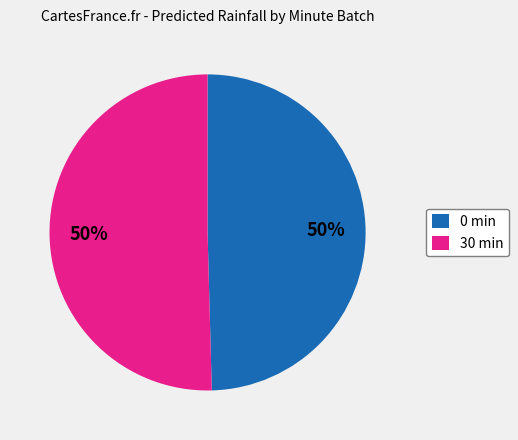

Do 0 min and 30 min together represent more than half of the pie?

Yes